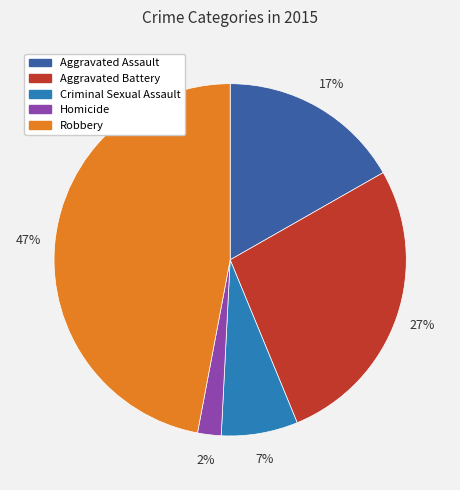

Count the number of slices in the pie.

5